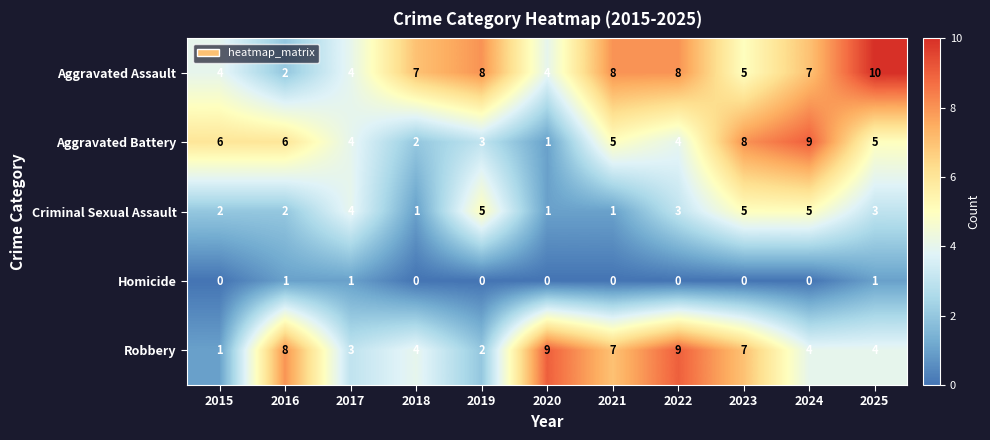

At how many categories does at least one series exceed 5?

10